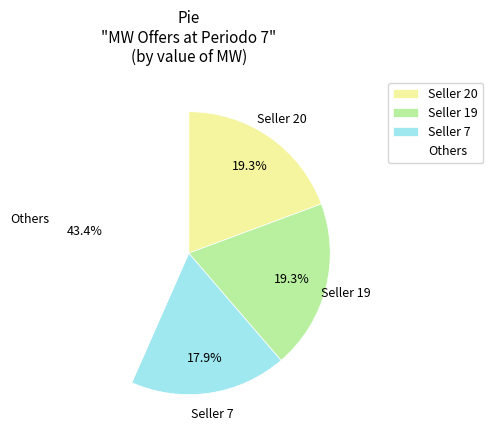

What percentage is NOT represented by Others?

56.6%